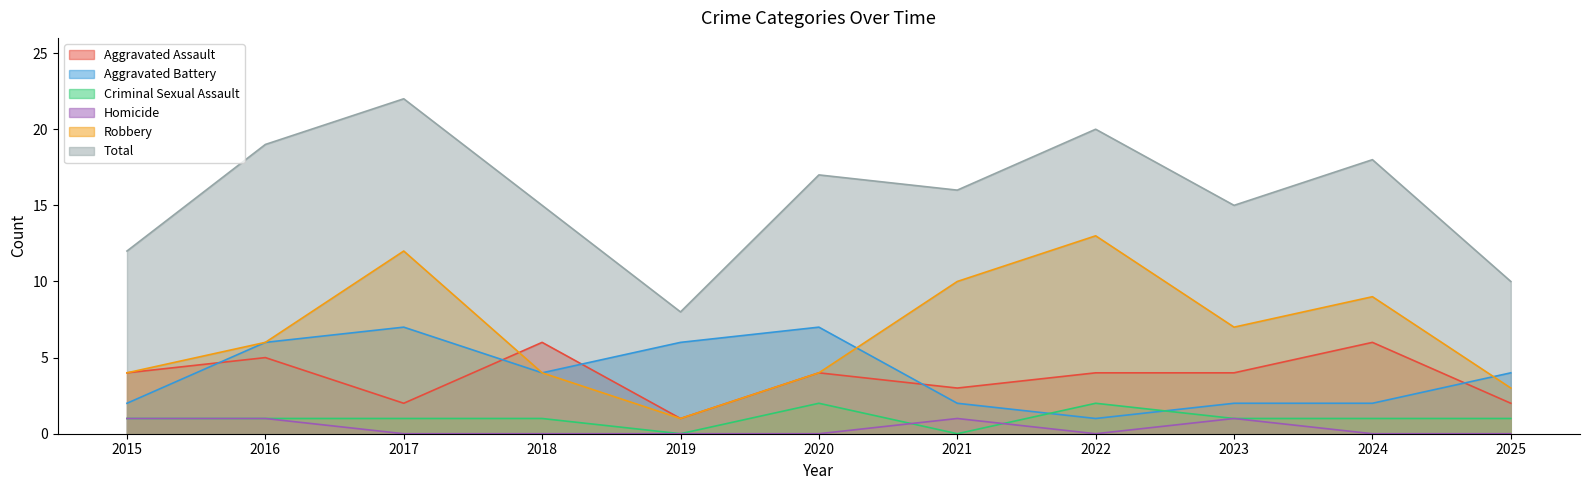

List the labels in order of Robbery value, smallest first.

2019, 2025, 2015, 2018, 2020, 2016, 2023, 2024, 2021, 2017, 2022